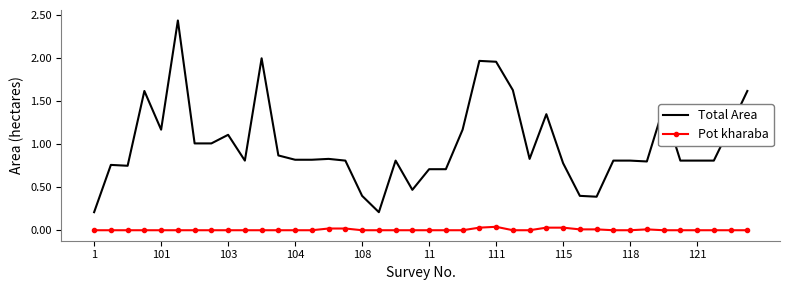

Rank the series by their maximum value, from highest to lowest.

Total Area, Pot kharaba